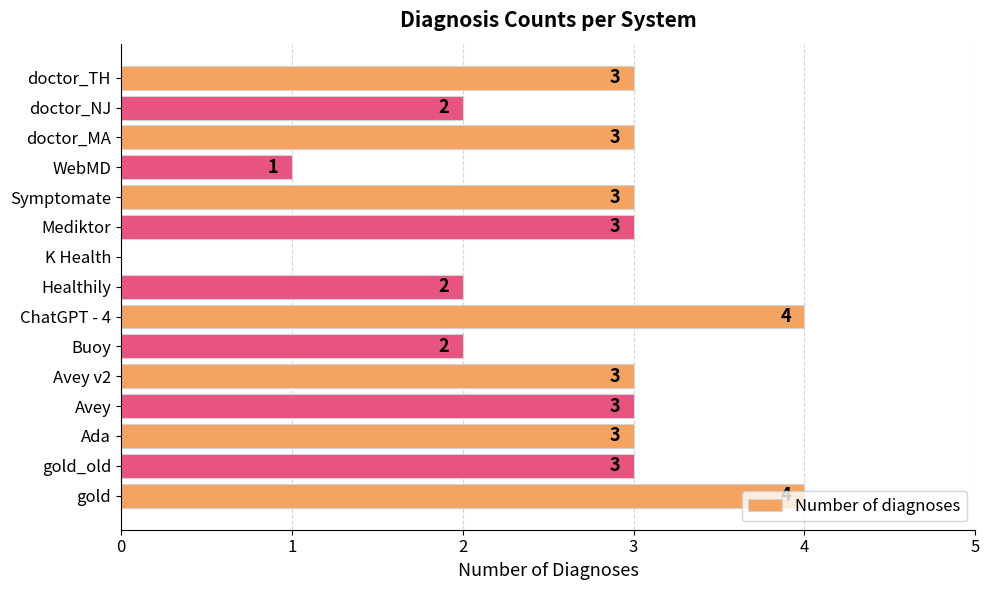

How many distinct data groups are displayed?

1